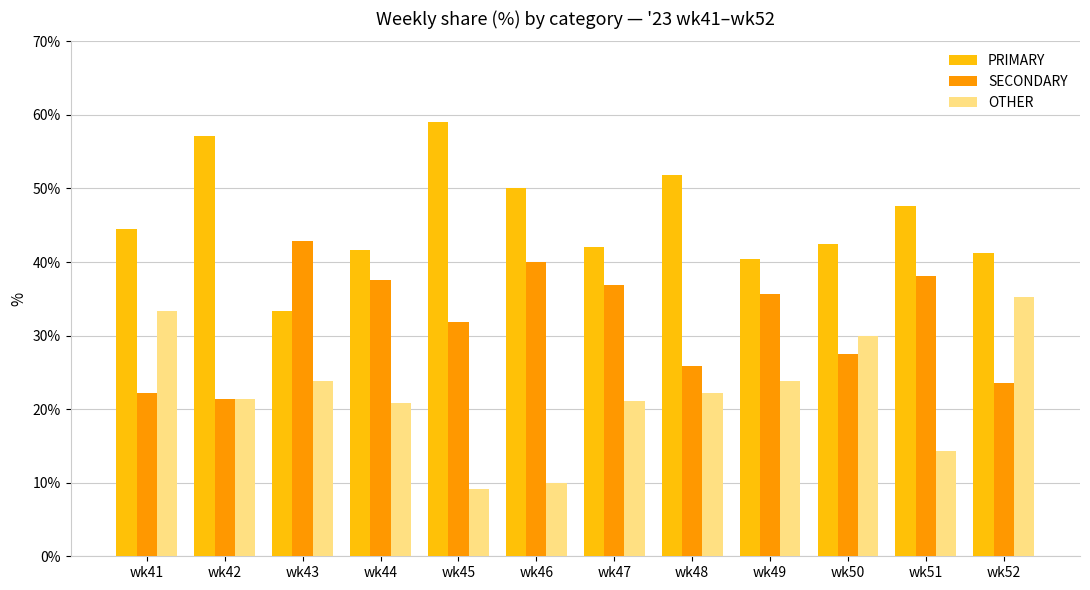

At how many categories does at least one series exceed 23?

12